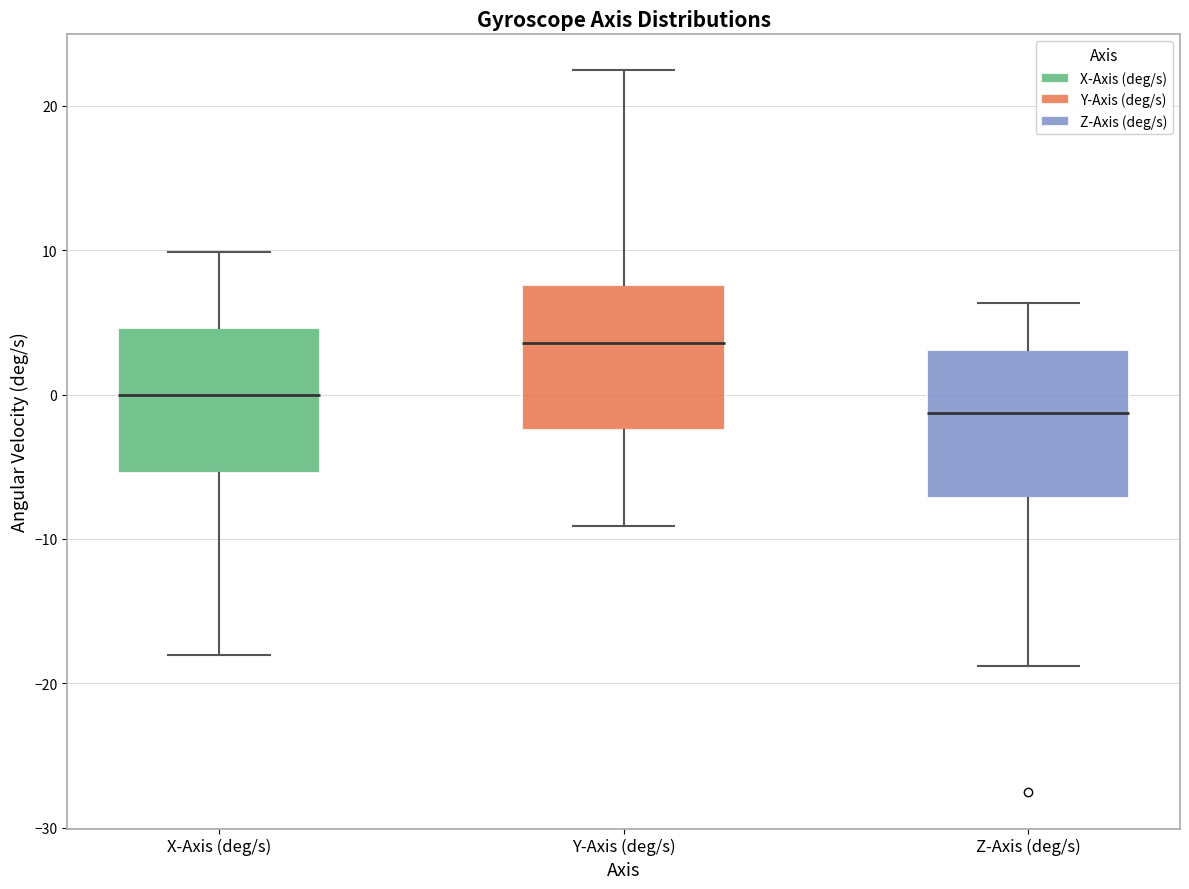

Reading left to right, transcribe this box plot: for each box, give where its median line is, the range the box spans, and where its two whiskers end, as read against the y-axis. The values are not printed on the chart, so give them approximately, as read against the axis.

X-Axis (deg/s): median 0, box -5 to 5, whiskers -18 to 10
Y-Axis (deg/s): median 4, box -2 to 8, whiskers -9 to 22
Z-Axis (deg/s): median -1, box -7 to 3, whiskers -19 to 6